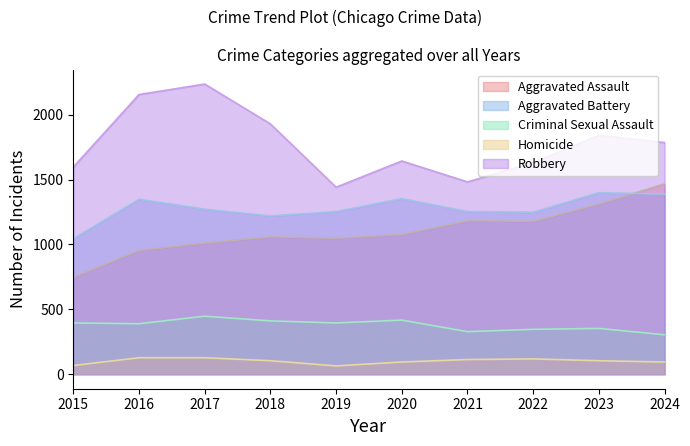

Reading left to right, transcribe all the data shown in this chart.

Aggravated Assault: 2015=748	2016=954	2017=1011	2018=1059	2019=1048	2020=1077	2021=1182	2022=1178	2023=1312	2024=1466
Aggravated Battery: 2015=1044	2016=1348	2017=1272	2018=1220	2019=1253	2020=1353	2021=1254	2022=1248	2023=1399	2024=1388
Criminal Sexual Assault: 2015=395	2016=389	2017=447	2018=411	2019=395	2020=417	2021=328	2022=346	2023=353	2024=304
Homicide: 2015=67	2016=127	2017=127	2018=104	2019=64	2020=94	2021=113	2022=118	2023=104	2024=94
Robbery: 2015=1596	2016=2155	2017=2236	2018=1929	2019=1441	2020=1643	2021=1482	2022=1630	2023=1841	2024=1785